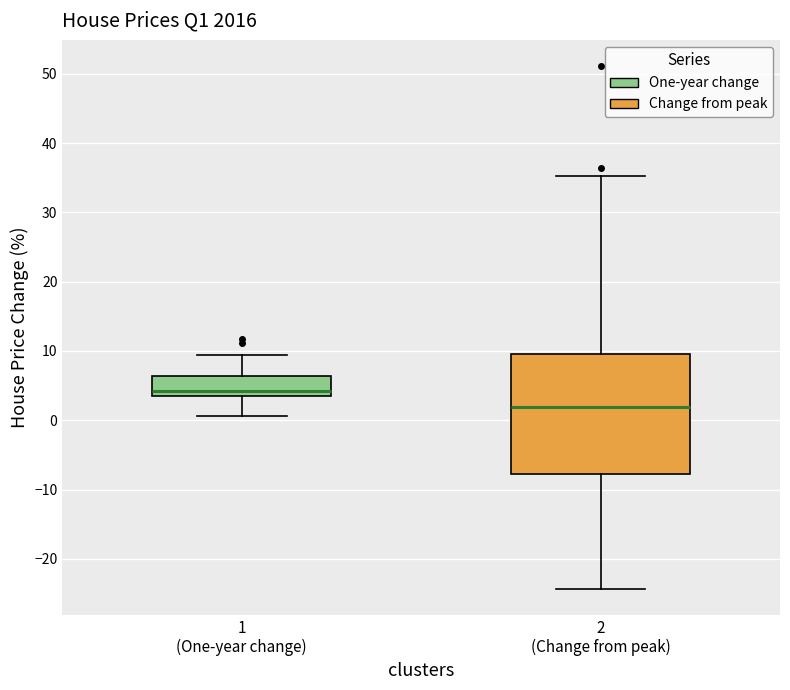

Where does the lower whisker of the box for 2 (Change from peak) end on the y-axis? The values are not printed on the chart, so give them approximately, as read against the axis.

-24